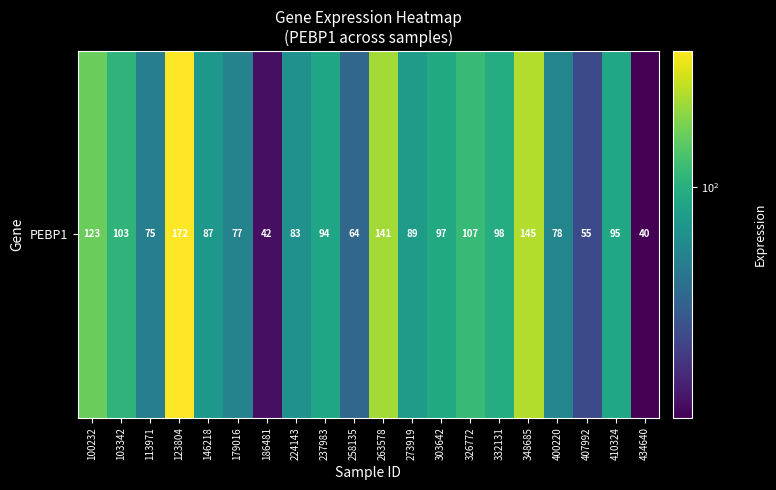

The chart shows a value of 55.4 at 407992. True or false?

True